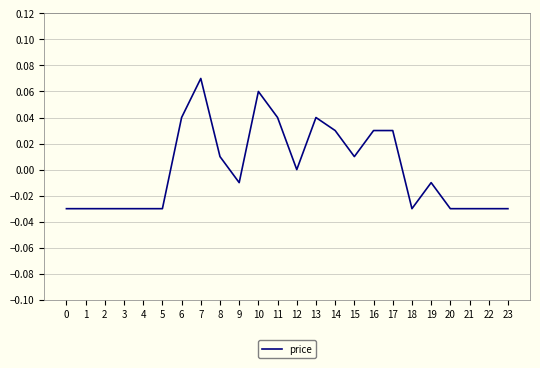

Which category has the highest value across all series?

7